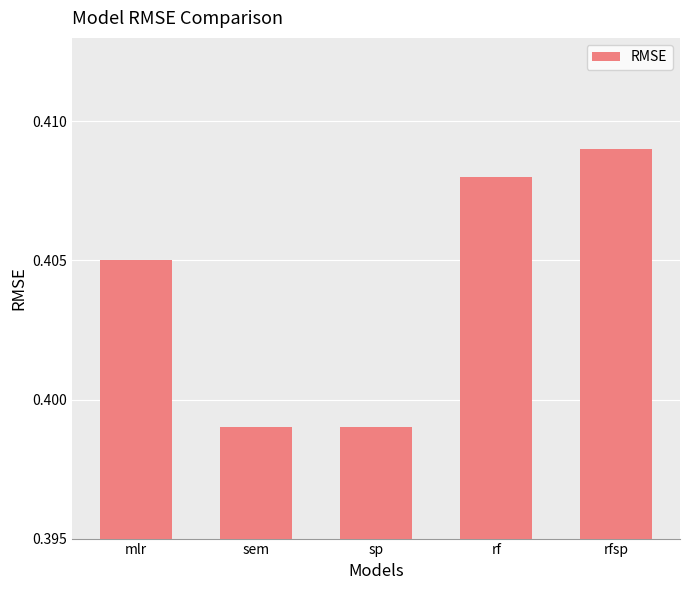

Which label corresponds to the largest value in the chart?

rfsp